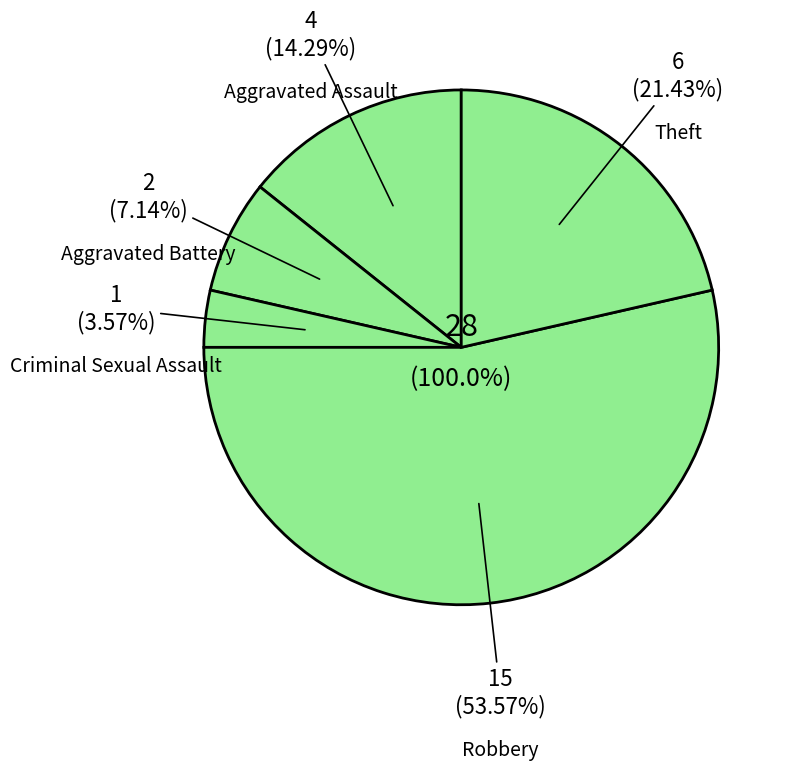

True or false: Robbery accounts for 54% of the total.

True